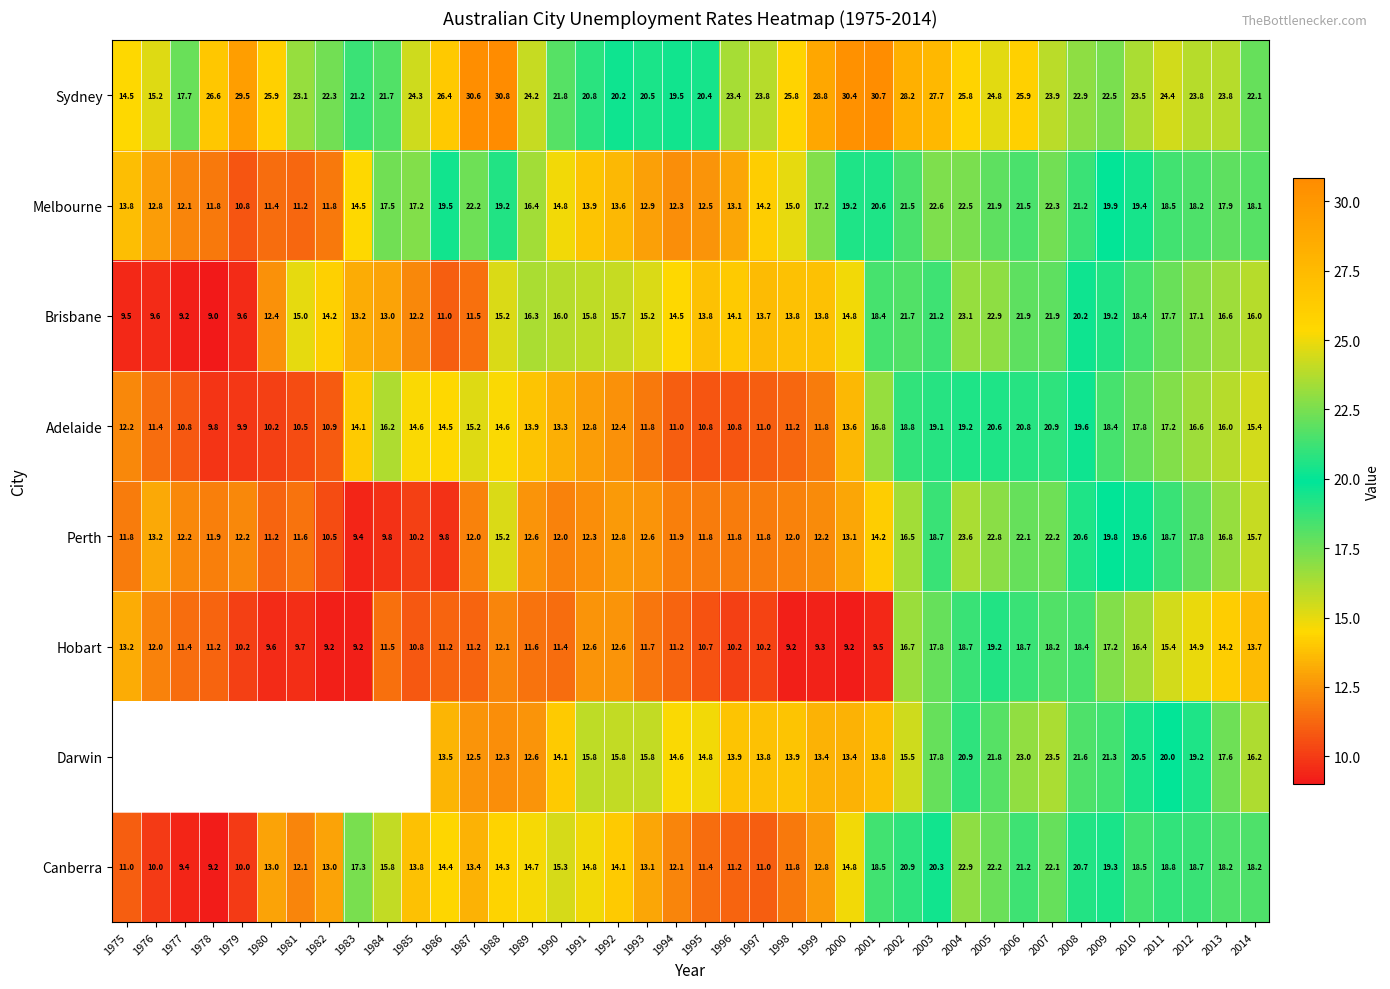

At which category is the sum across all series the highest?

2004